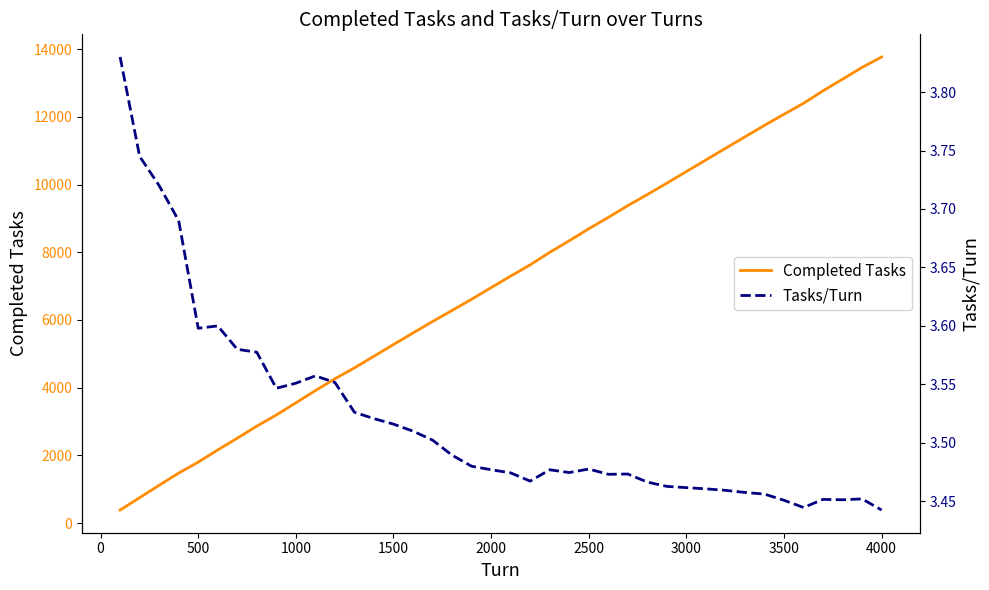

Count the number of data series in this chart.

2